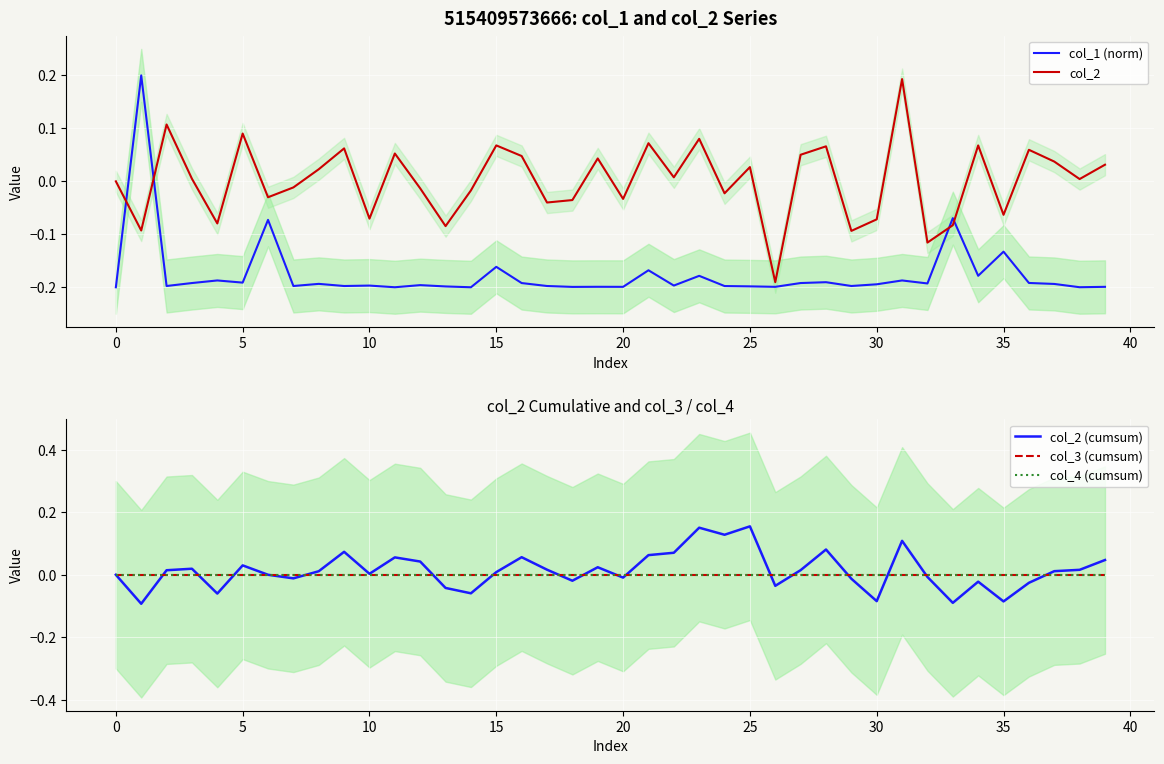

At how many categories does at least one series exceed 0?

26